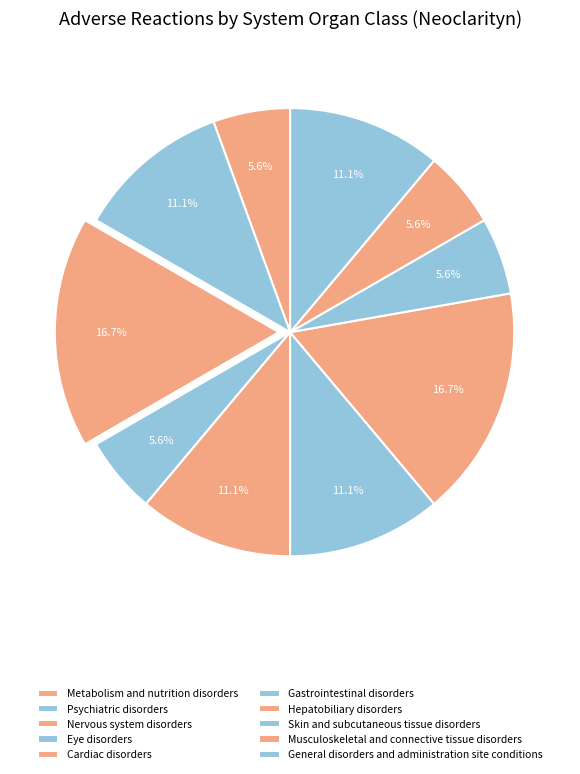

True or false: Nervous system disorders accounts for 17% of the total.

True